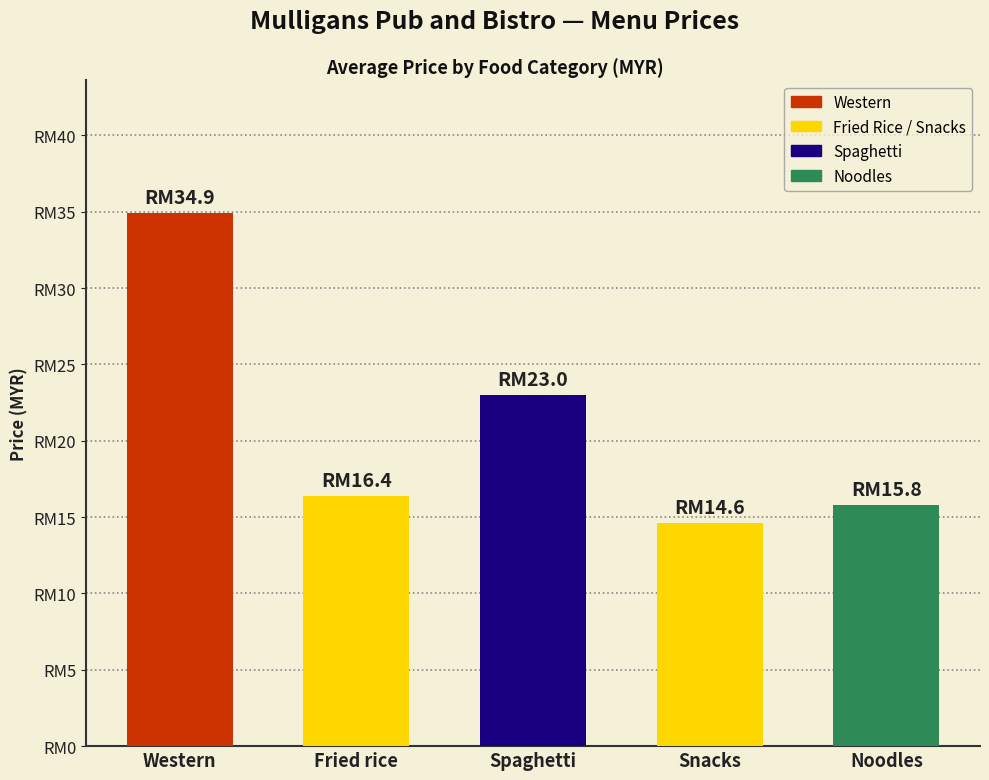

What is the smallest value displayed?

14.6